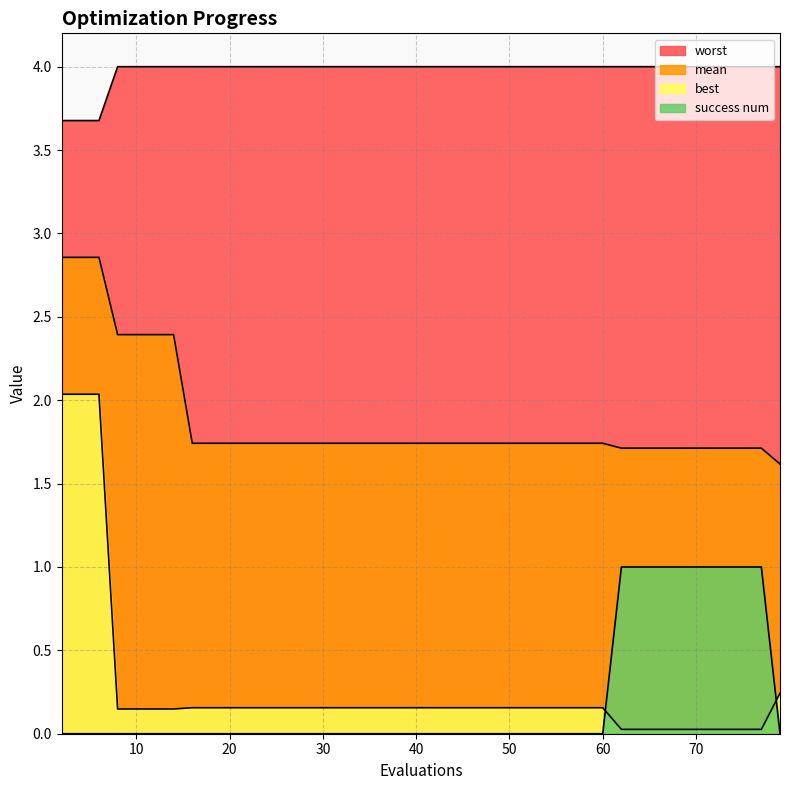

The worst series shows 4.0 at 56. True or false?

True